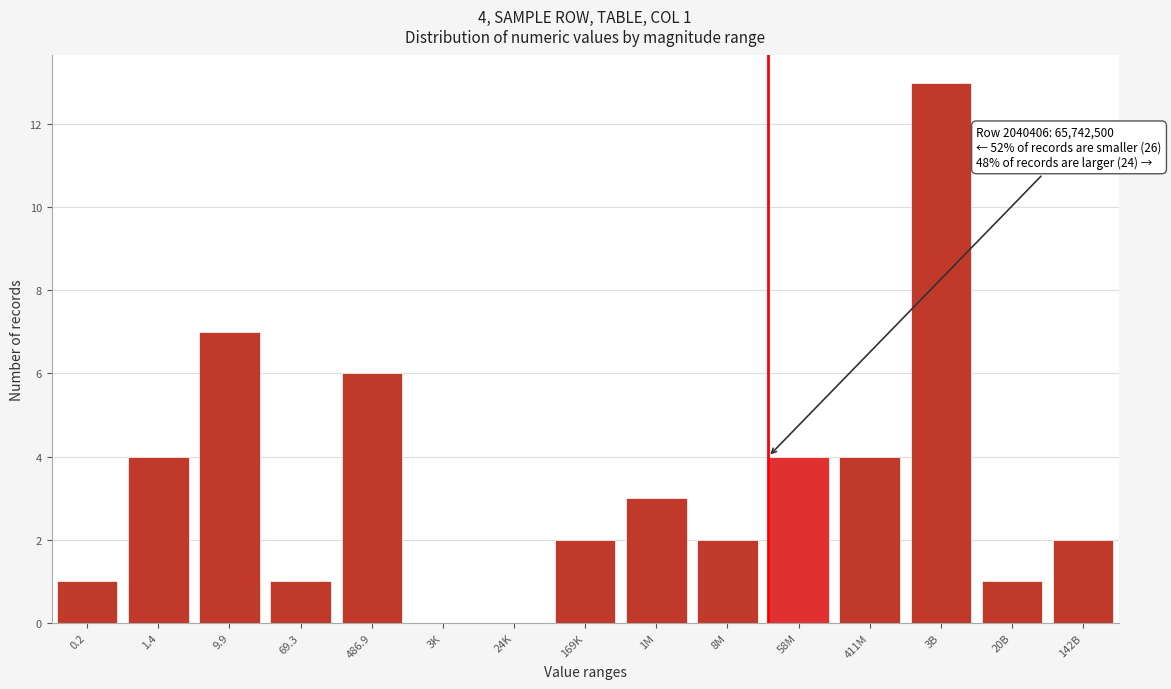

What is the sum of all values?

50